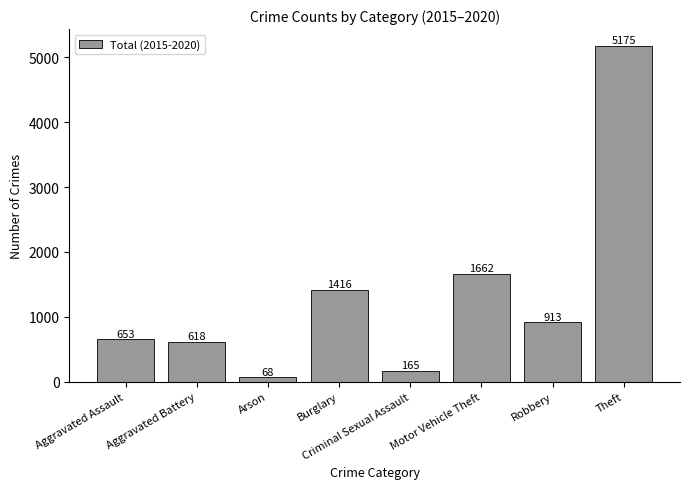

Reading left to right, extract all data points from this chart.

Aggravated Assault=653	Aggravated Battery=618	Arson=68	Burglary=1416	Criminal Sexual Assault=165	Motor Vehicle Theft=1662	Robbery=913	Theft=5175